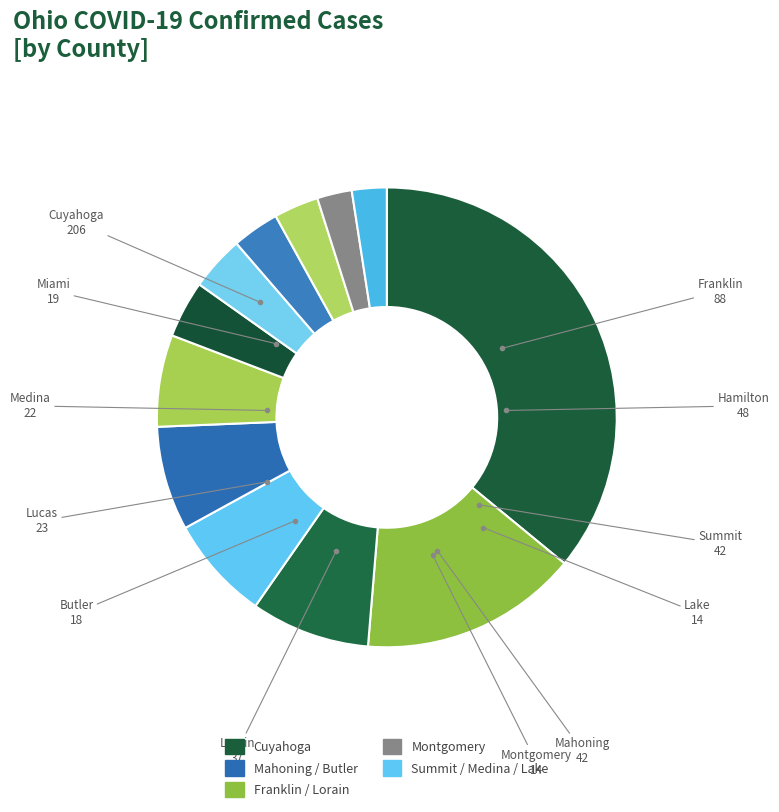

How many segments does this pie chart have?

12